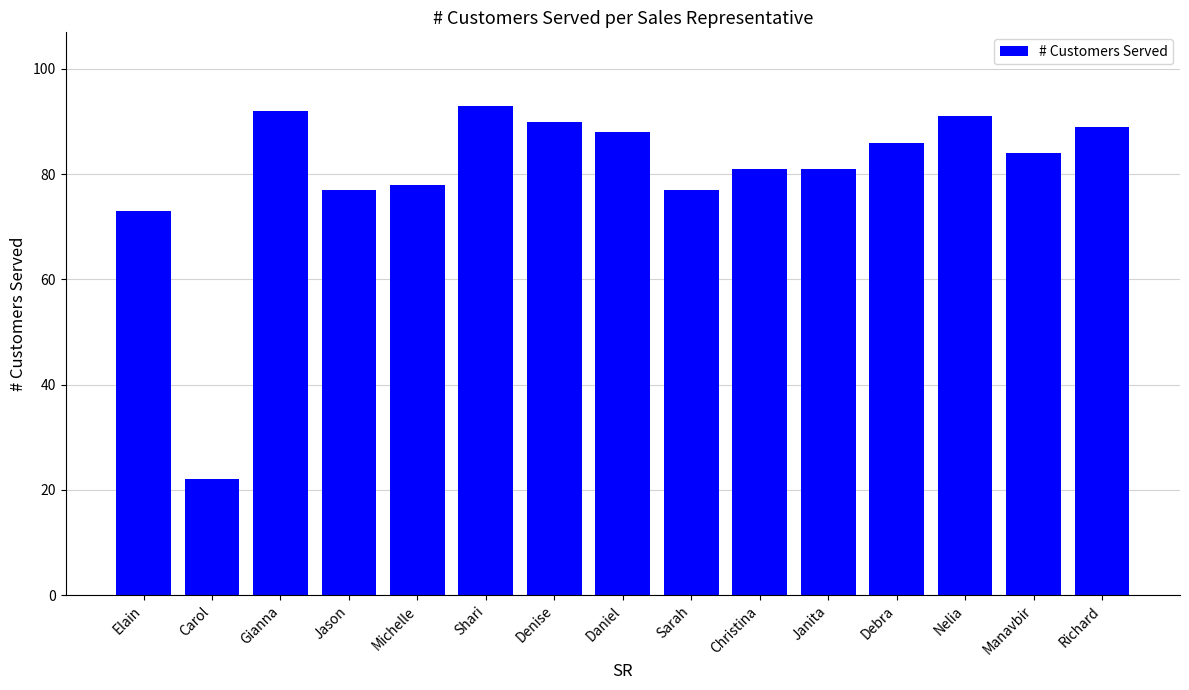

Reading left to right, transcribe all the data shown in this chart.

73	22	92	77	78	93	90	88	77	81	81	86	91	84	89